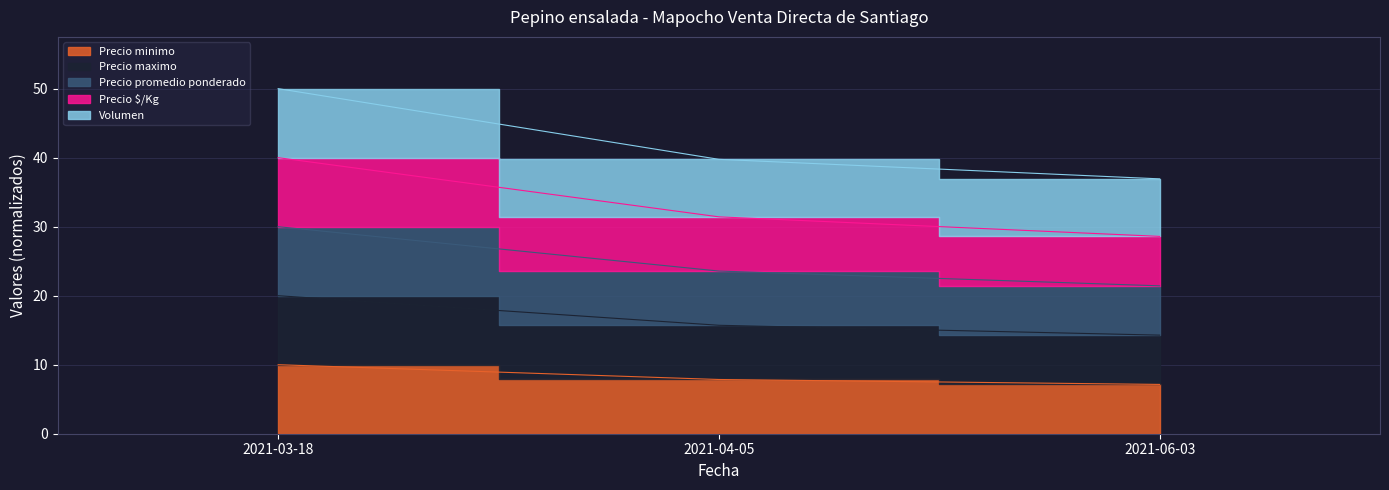

What is the average value of the Precio promedio ponderado series?

25.0